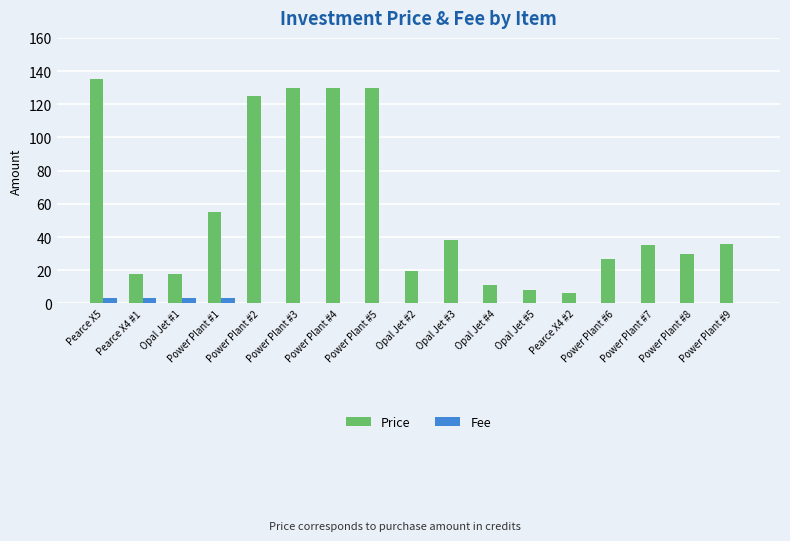

Which series has the largest total across all categories?

Price